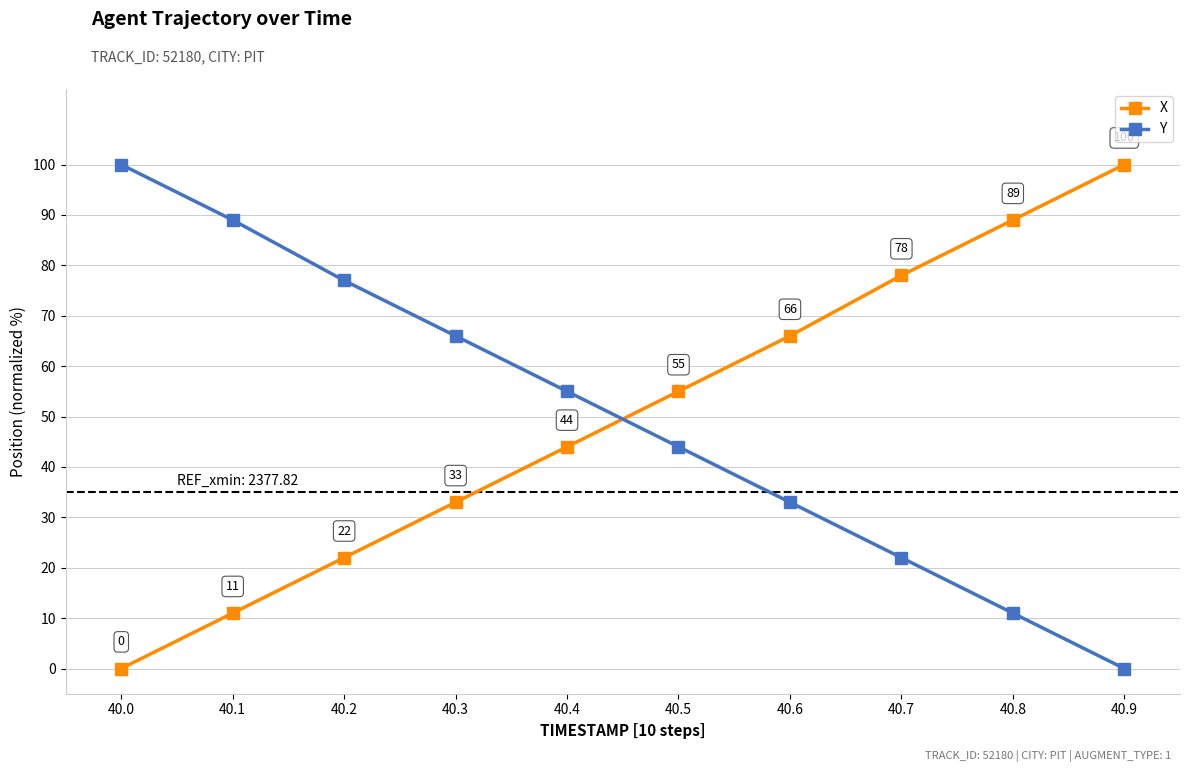

List the labels in order of Y value, smallest first.

40.9, 40.8, 40.7, 40.6, 40.5, 40.4, 40.3, 40.2, 40.1, 40.0